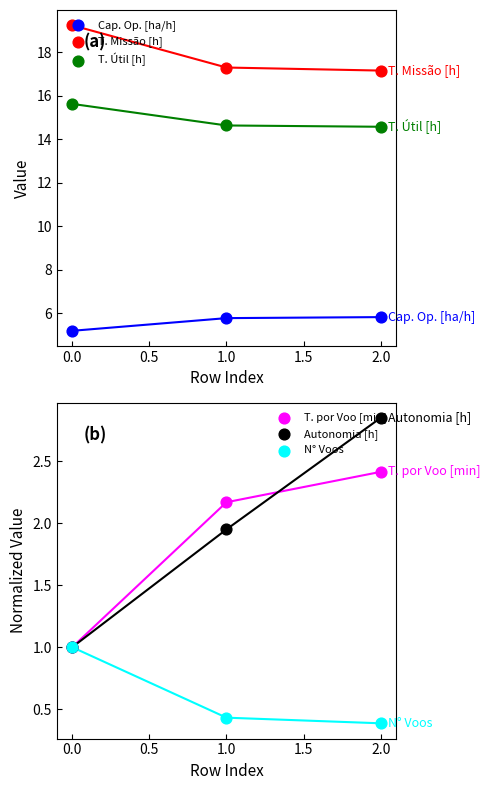

Is the value of T. Missão [h] at 1.0 greater than the value of T. Útil [h] at 1.0?

Yes